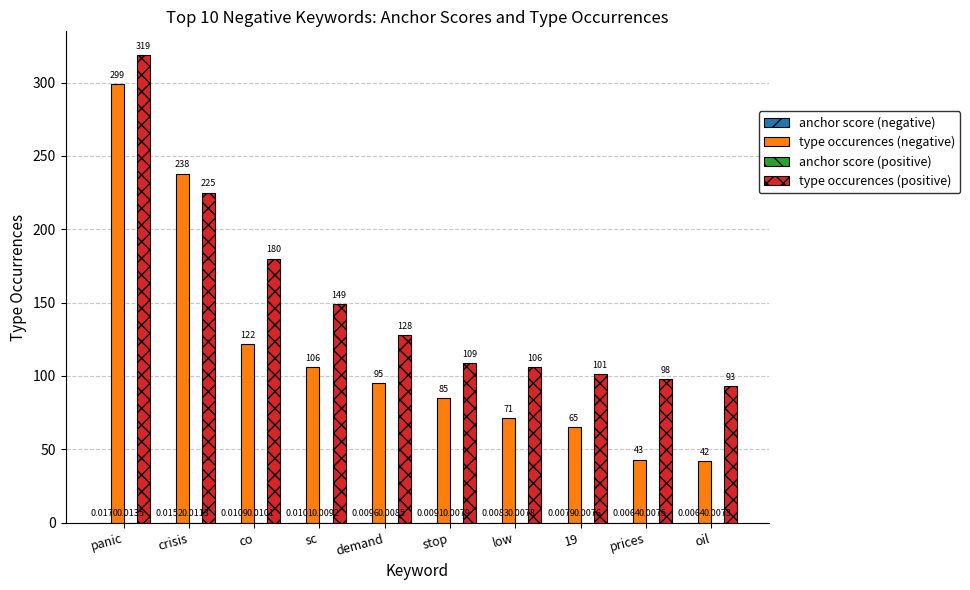

Which series has the largest total across all categories?

type occurences (positive)